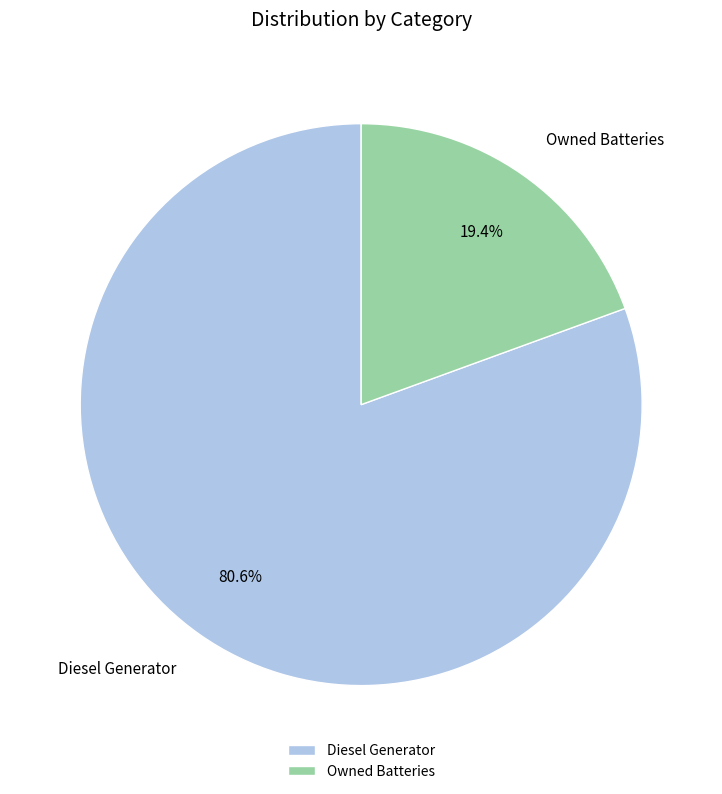

Rank the categories by value from highest to lowest.

Diesel Generator, Owned Batteries